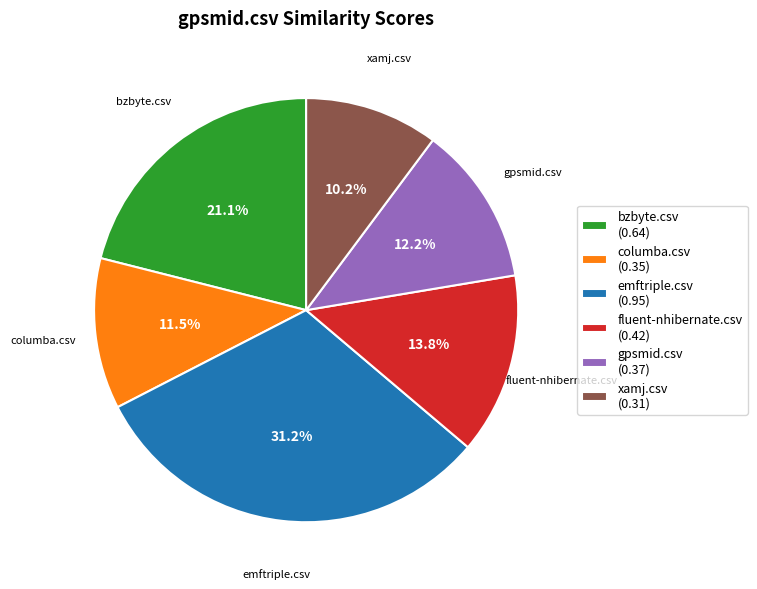

Does any single category account for the majority?

No